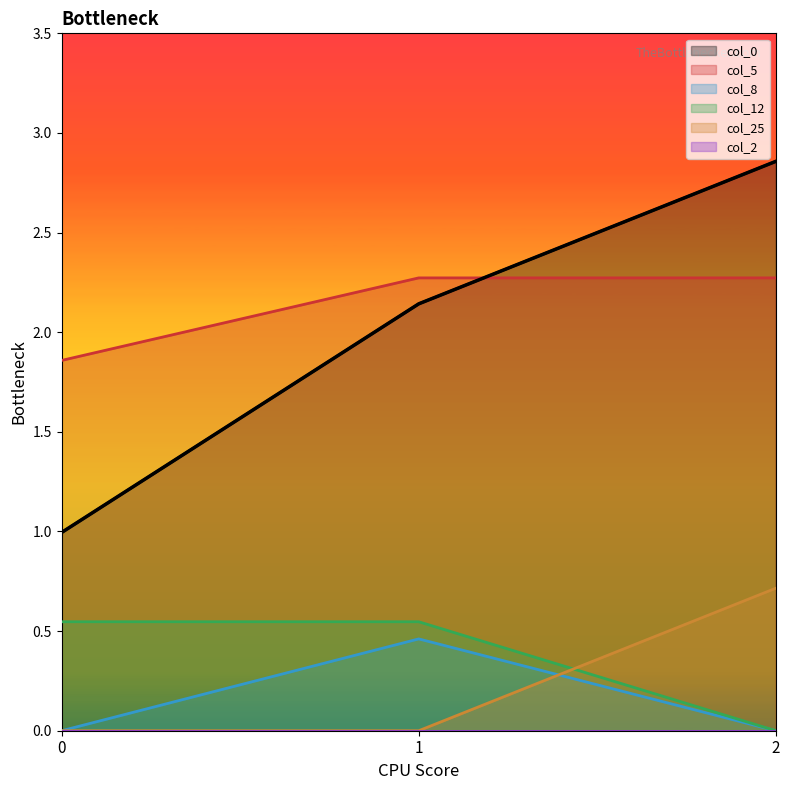

Between 0 and 2, which series saw the biggest shift?

col_0